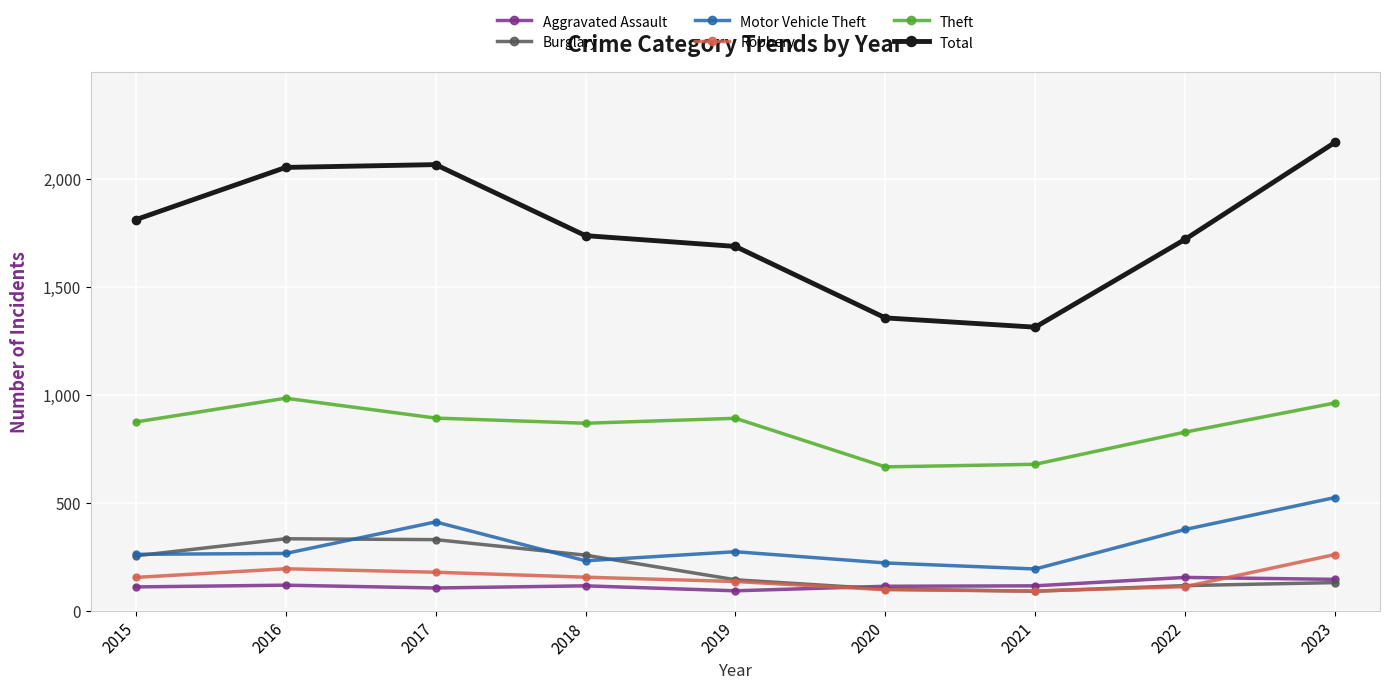

The Aggravated Assault series shows 268 at 2022. True or false?

False